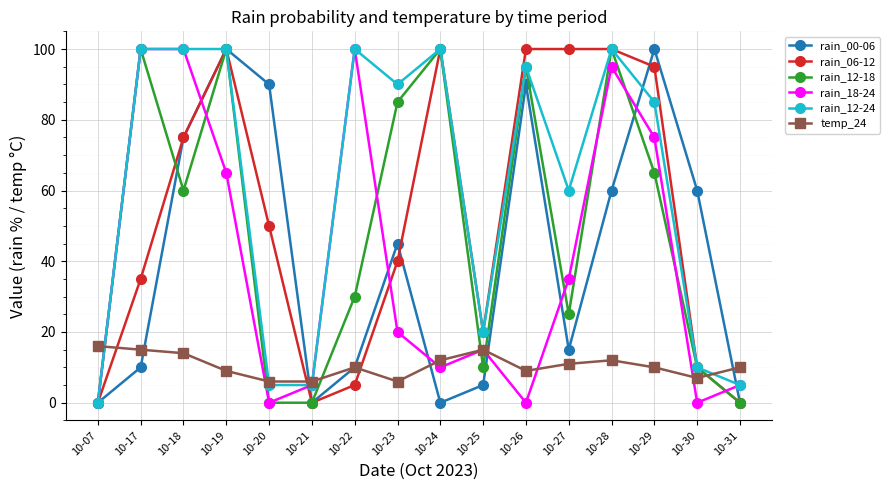

What is the value of the rain_00-06 point at the 10th from the left?

5